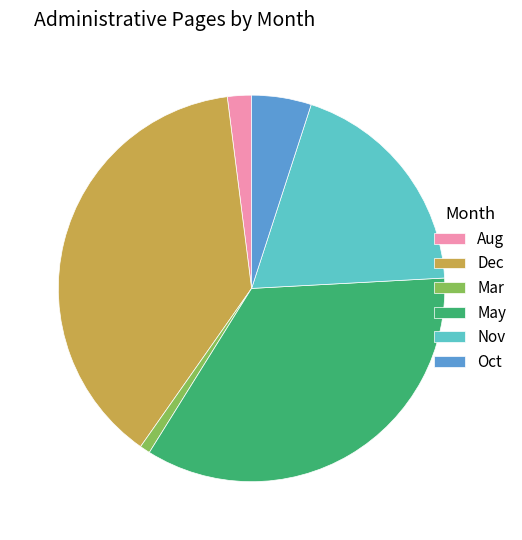

How many segments does this pie chart have?

6